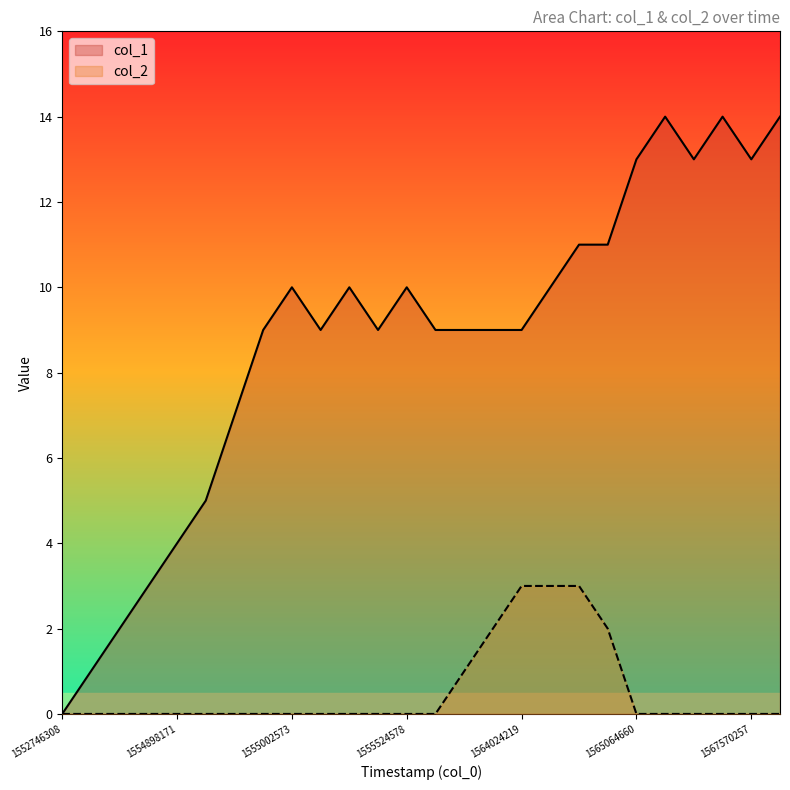

What is the total value across all series at 13?

9